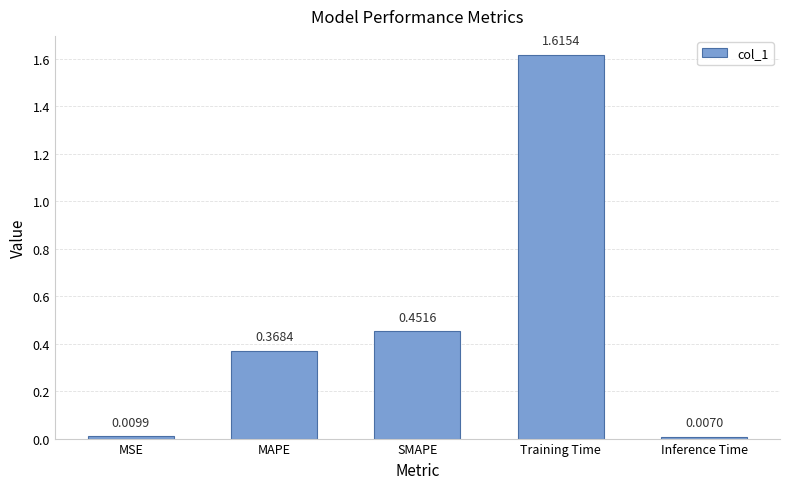

Where is the data nearest to the value 0?

Inference Time